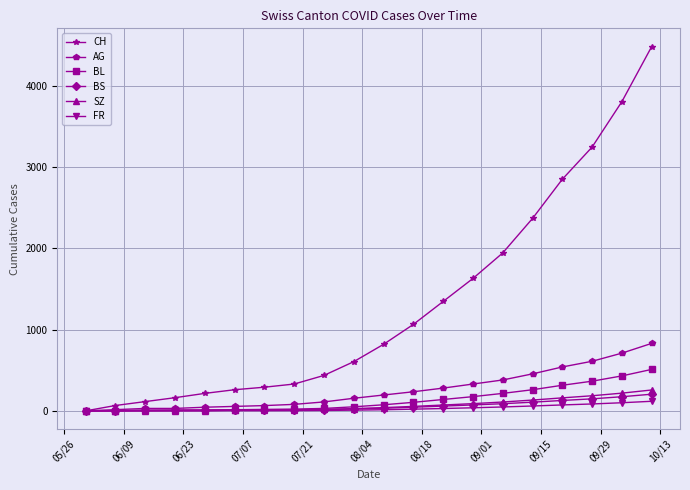

Which series has the largest total across all categories?

CH